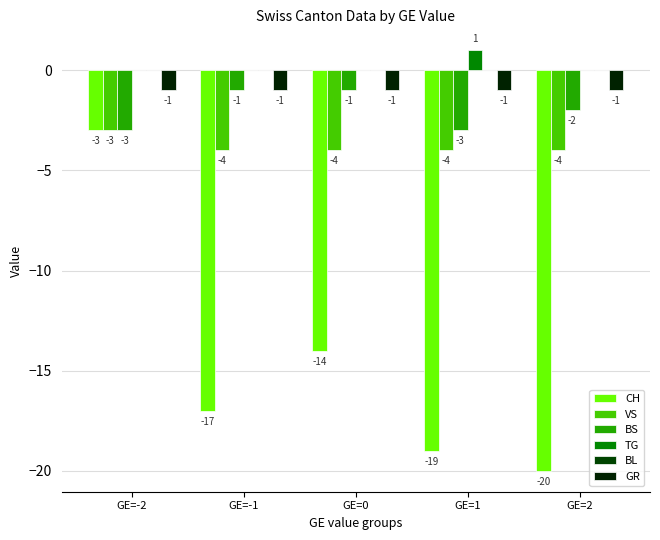

Reading right to left, what are all the values shown in this chart?

CH: GE=2=-20	GE=1=-19	GE=0=-14	GE=-1=-17	GE=-2=-3
VS: GE=2=-4	GE=1=-4	GE=0=-4	GE=-1=-4	GE=-2=-3
BS: GE=2=-2	GE=1=-3	GE=0=-1	GE=-1=-1	GE=-2=-3
TG: GE=2=0	GE=1=1	GE=0=0	GE=-1=0	GE=-2=0
BL: GE=2=0	GE=1=0	GE=0=0	GE=-1=0	GE=-2=0
GR: GE=2=-1	GE=1=-1	GE=0=-1	GE=-1=-1	GE=-2=-1